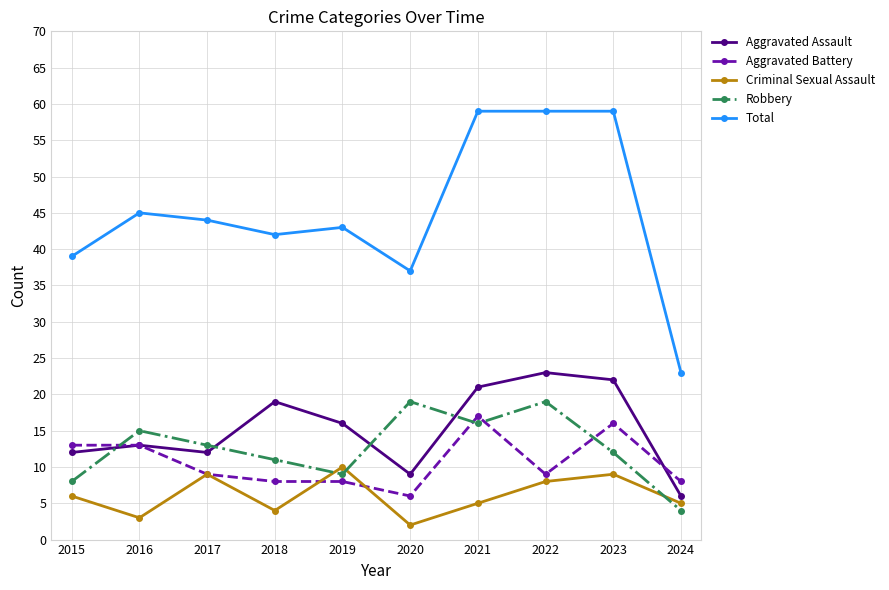

What is the sum of the Robbery values at 2017 and 2021?

29